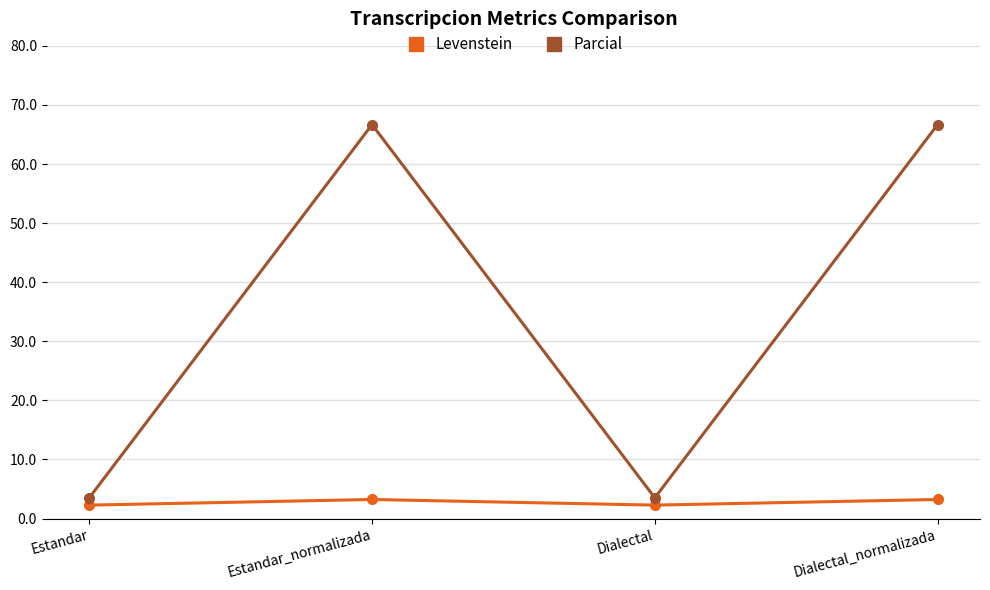

What is the total value across all series at Estandar_normalizada?

69.9